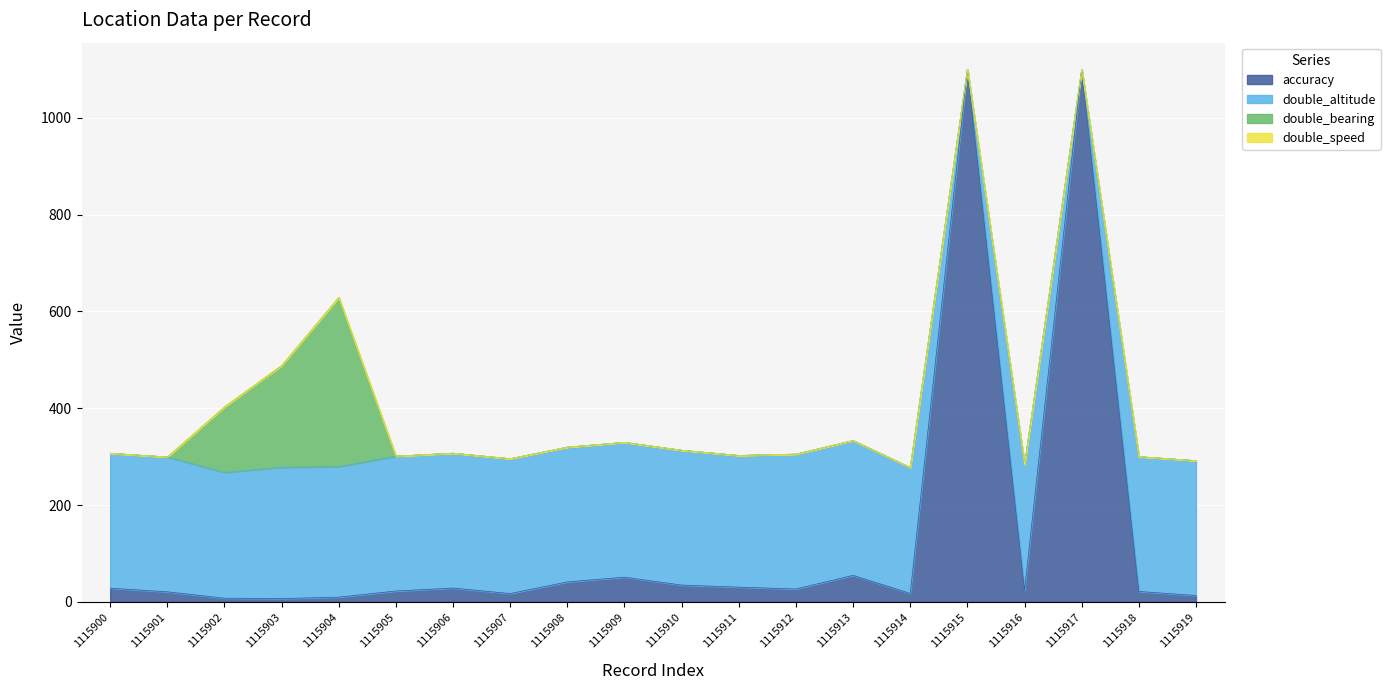

At which category is the sum across all series the highest?

1115915